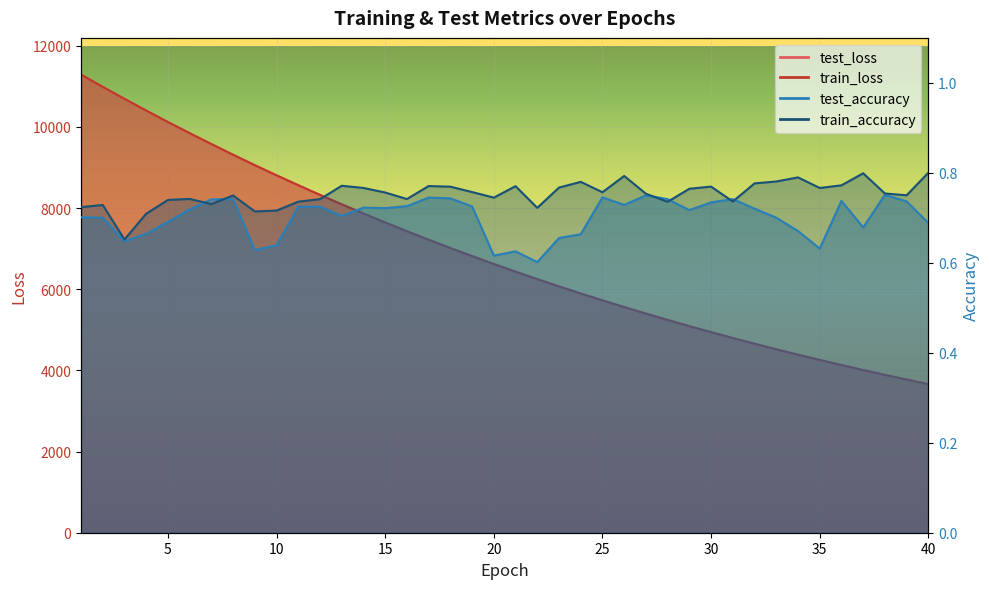

Does the chart display data point markers on the line(s)?

No